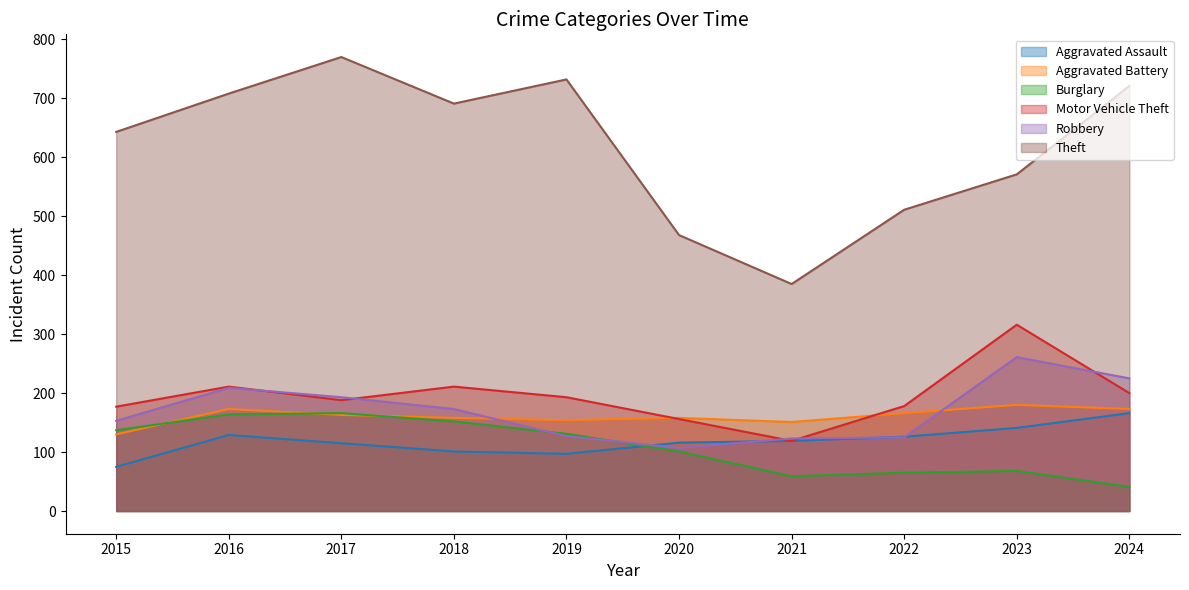

In Burglary, how many points are higher than both neighbors (excluding endpoints)?

2